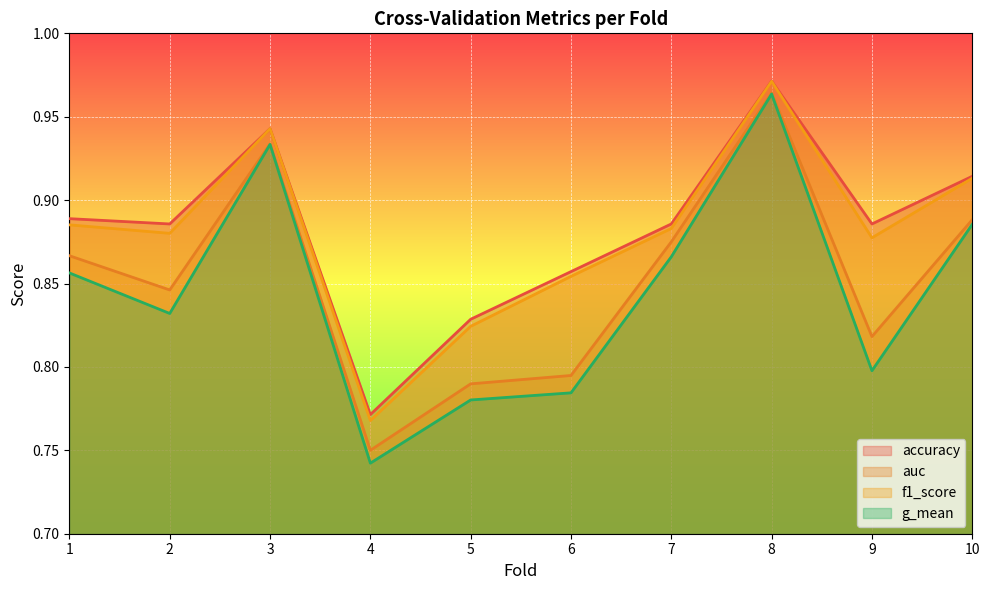

The f1_score series shows 1.0 at 8. True or false?

True